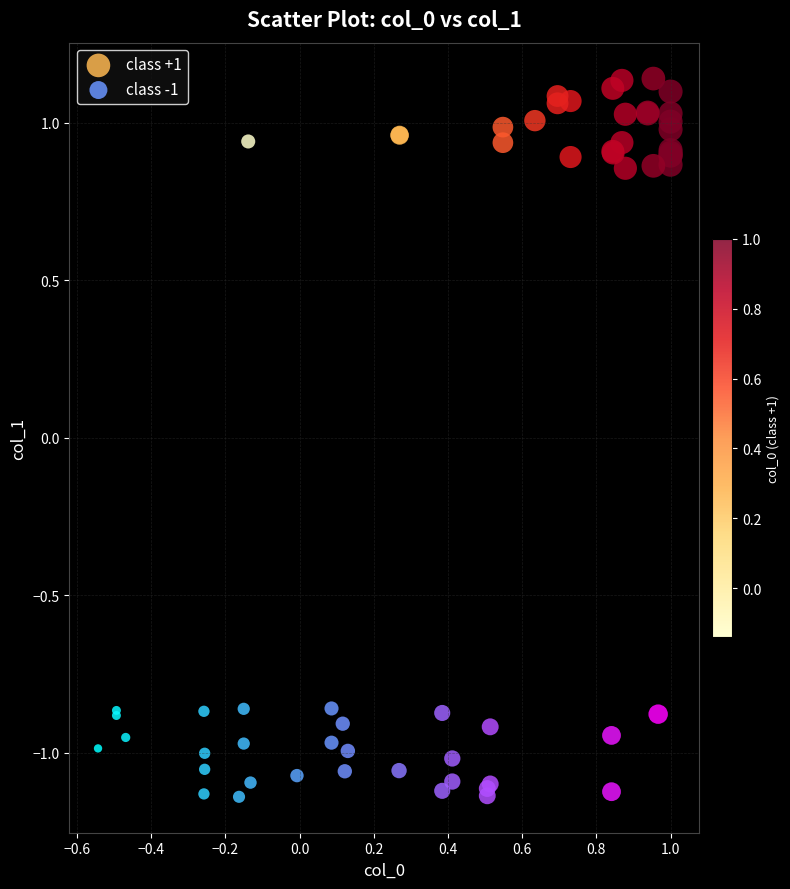

Which series contains the lowest Y value?

class -1